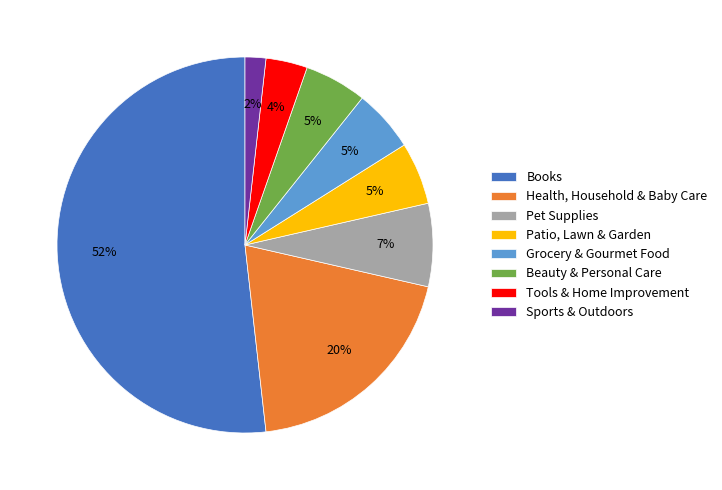

To the nearest percent, what portion does Pet Supplies represent?

7%